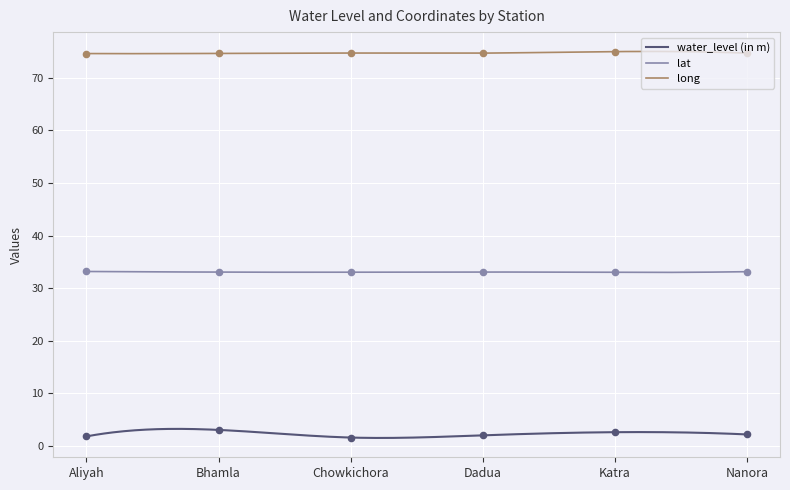

Which series reaches the minimum Y coordinate?

water_level (in m)